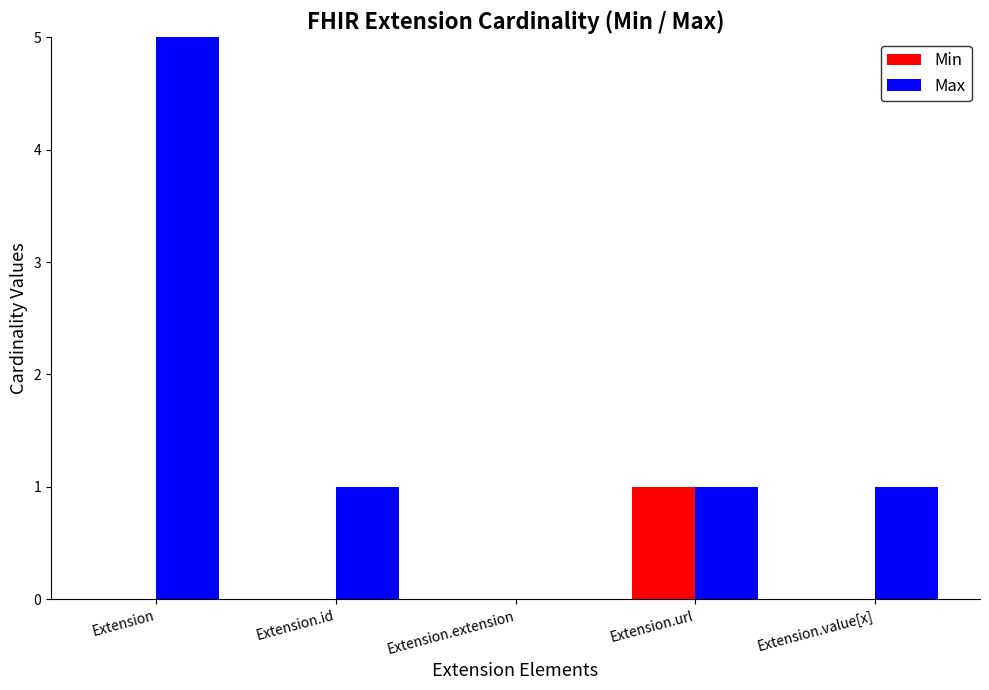

Reading left to right, transcribe all the data shown in this chart.

Min: 0	0	0	1	0
Max: 5	1	0	1	1